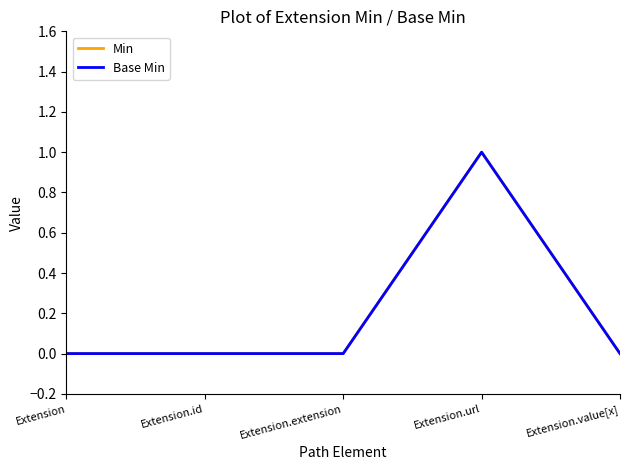

Which series has the largest range (max minus min)?

Min